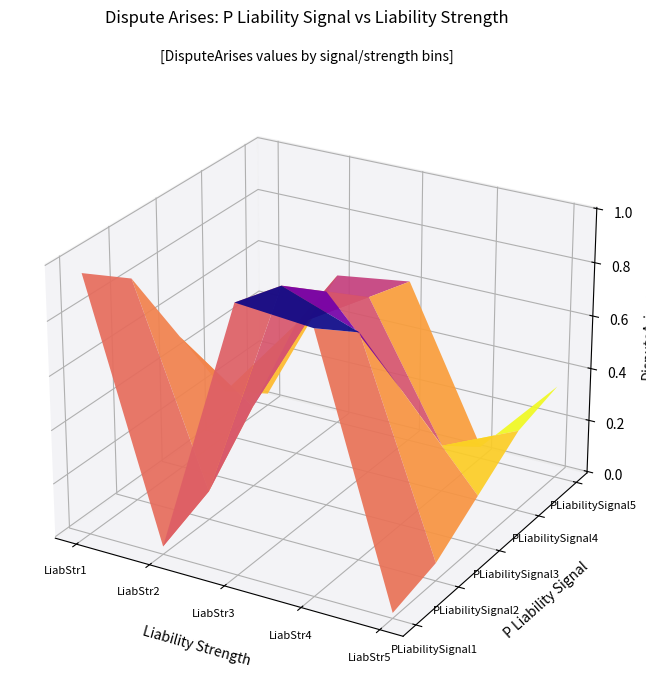

How many Liability Strength4 values are between 0 and 1?

5